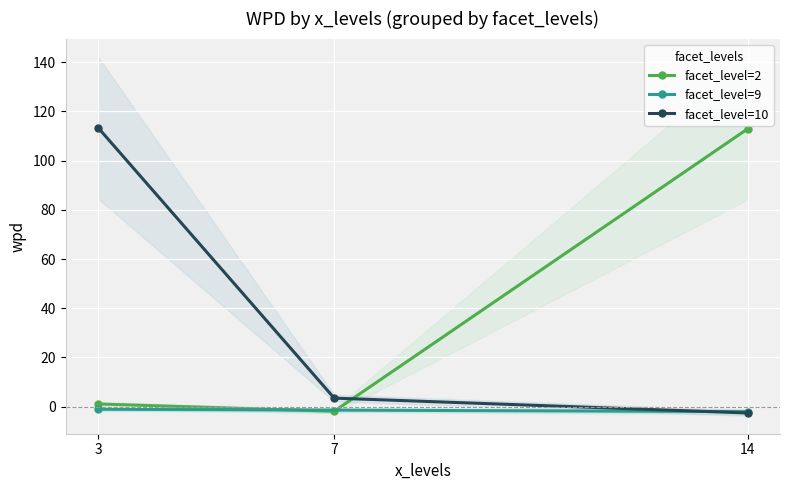

Reading left to right, transcribe all the data shown in this chart.

wpd: 113.4	112.8	3.5	1.1	0.0	-1.0	-1.9	-2.0	-2.5
facet_levels: 10.0	2.0	10.0	2.0	2.0	9.0	2.0	9.0	10.0